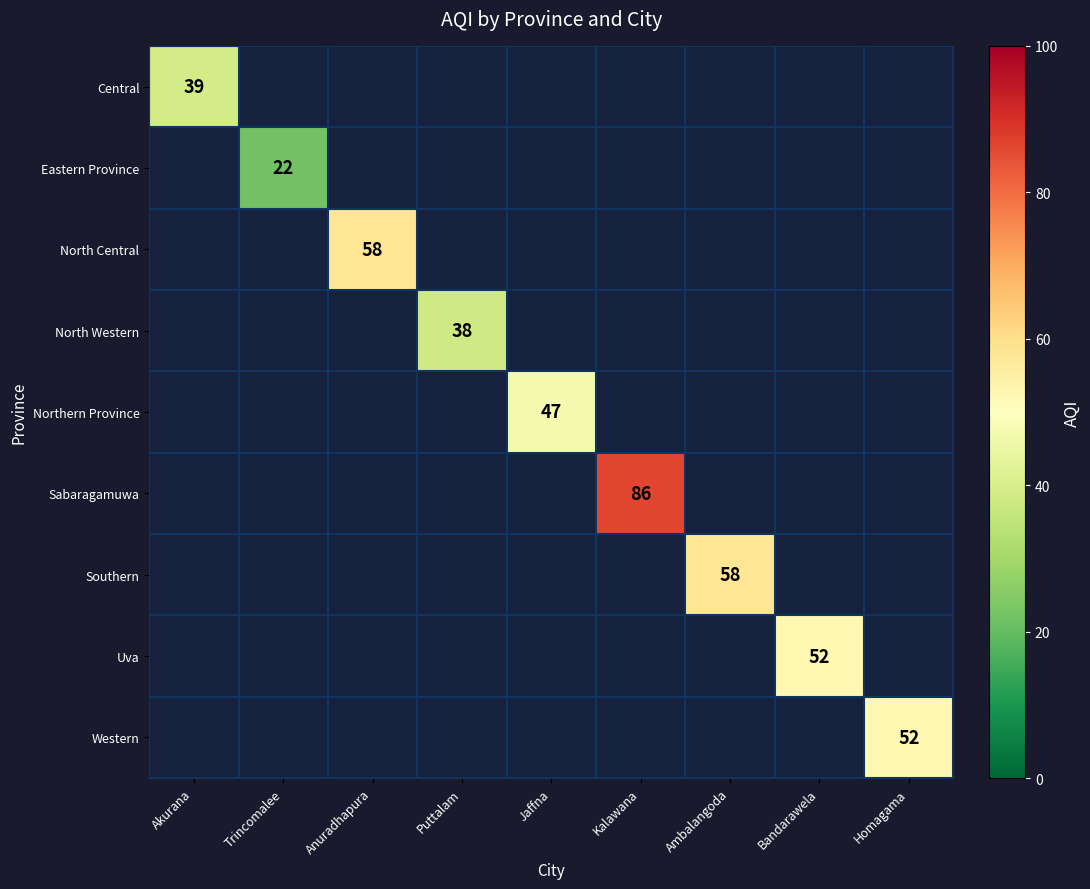

The Eastern Province series shows 30 at Trincomalee. True or false?

False